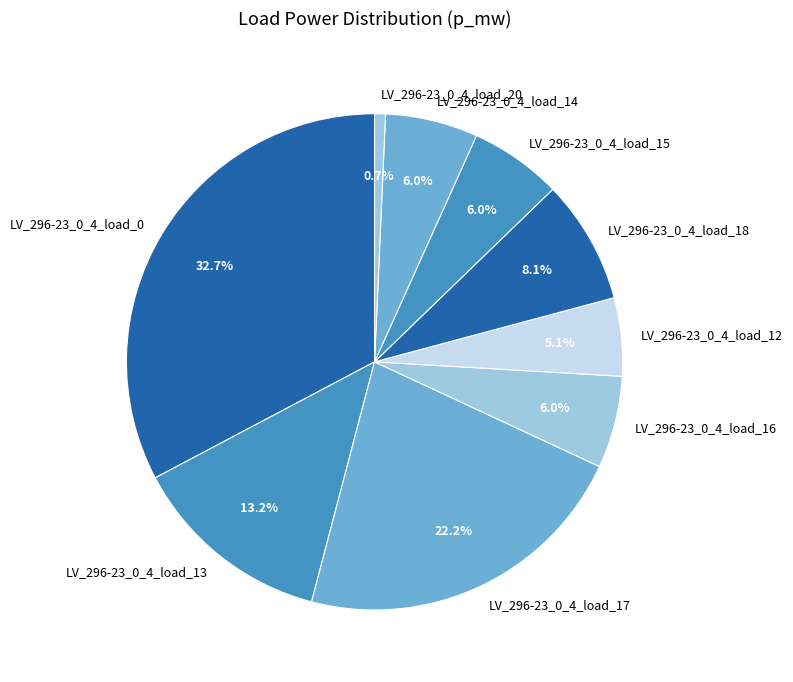

Does LV_296-23_0_4_load_17 account for over 50% of the chart?

No